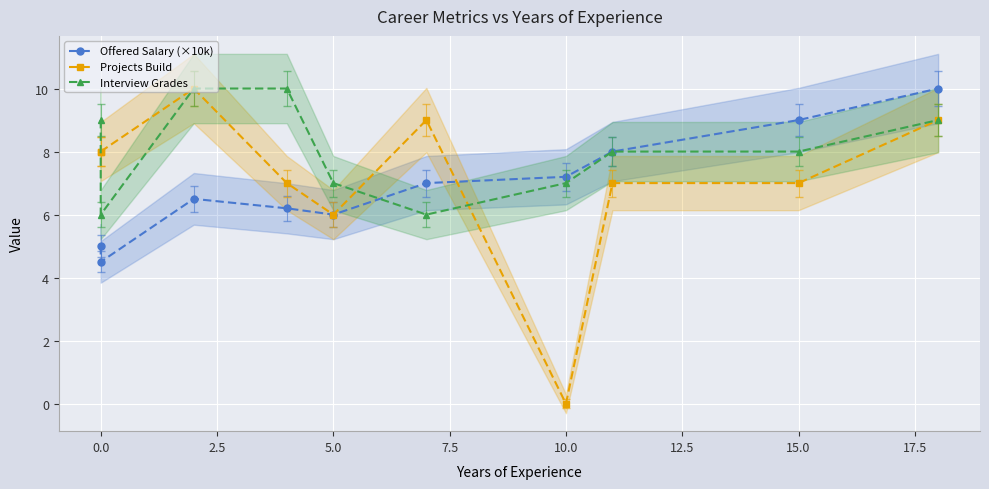

What is the difference between the maximum and minimum values in the Offered Salary (×10k) series?

5.5